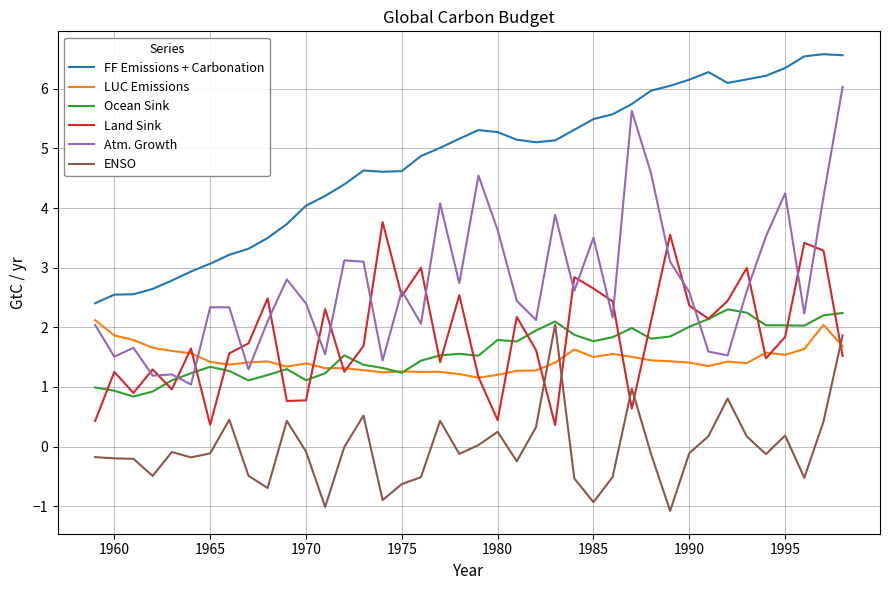

How many lines are shown in the chart?

6